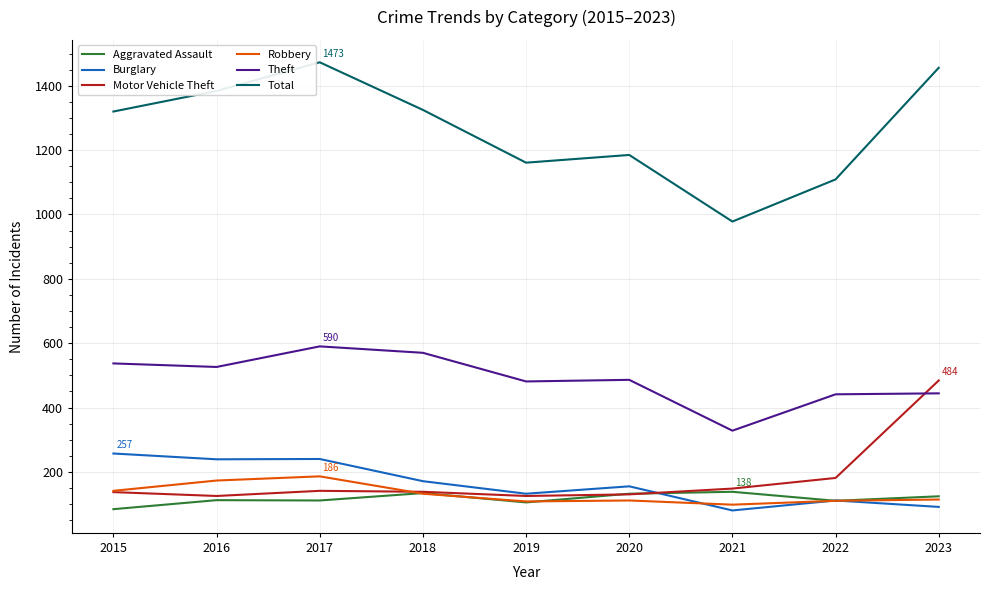

Where is Motor Vehicle Theft nearest to the value 304?

2022